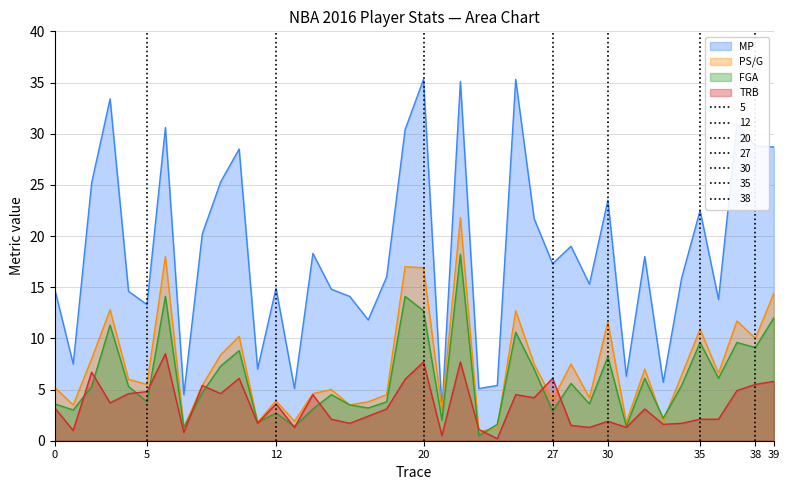

What is the average value of the PS/G series?

7.3